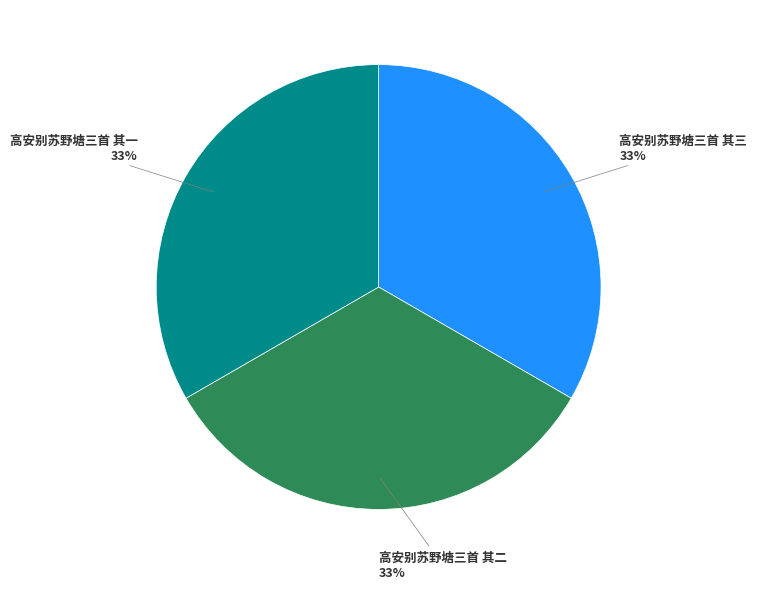

What is the ratio of the value at 高安别苏野塘三首 其三 33% to the value at 高安别苏野塘三首 其二 33%?

1.0